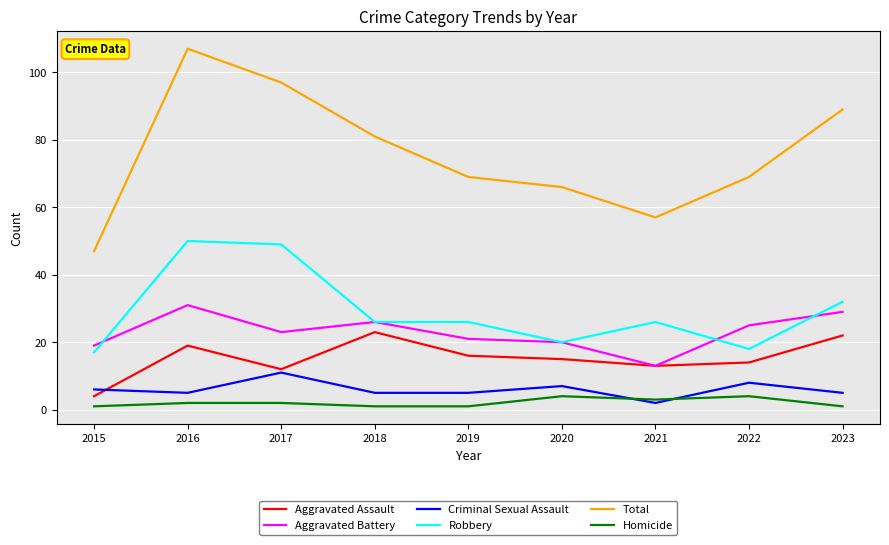

List the series in order of their peak value, lowest first.

Homicide, Criminal Sexual Assault, Aggravated Assault, Aggravated Battery, Robbery, Total